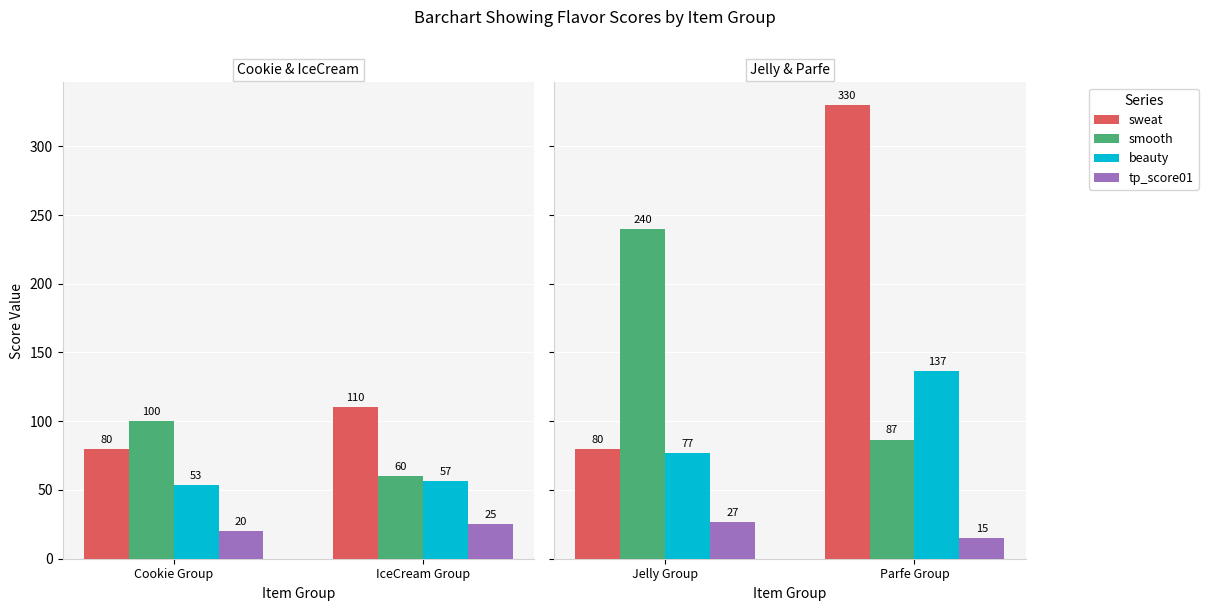

Rank the series by their average value, from highest to lowest.

sweat, smooth, beauty, tp_score01